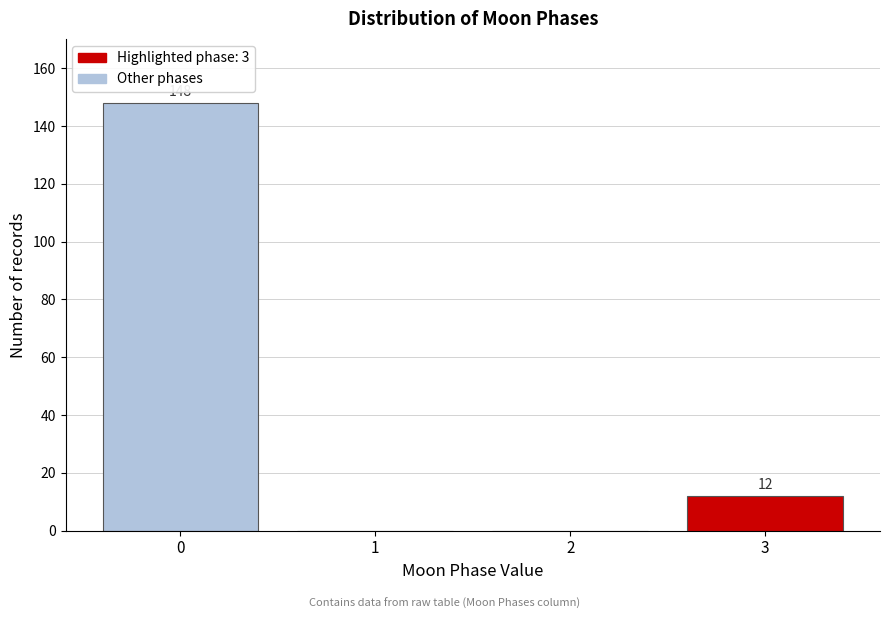

Reading left to right, what are all the values shown in this chart?

0=148	1=0	2=0	3=12